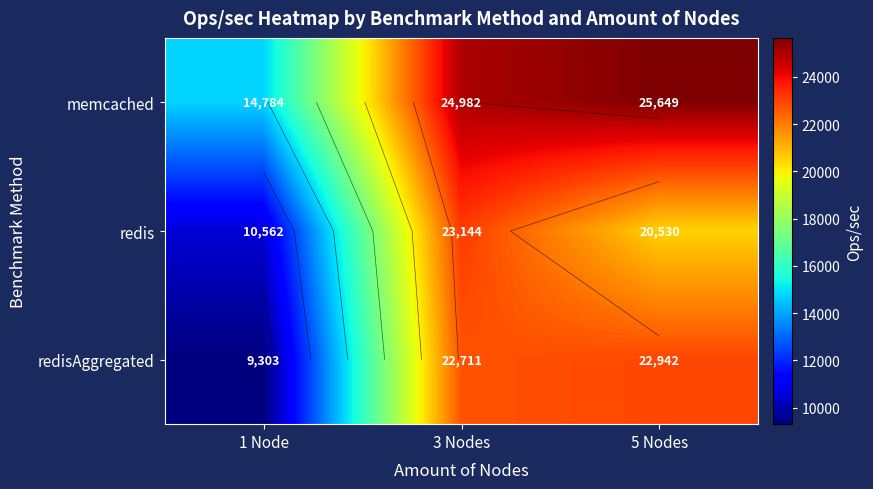

How many data points does each series have?

3